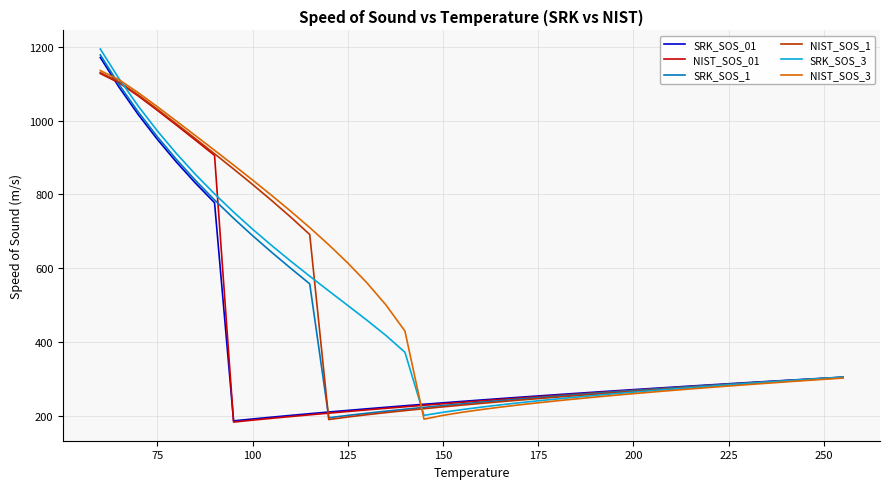

What is the maximum value shown in the chart?

1194.0